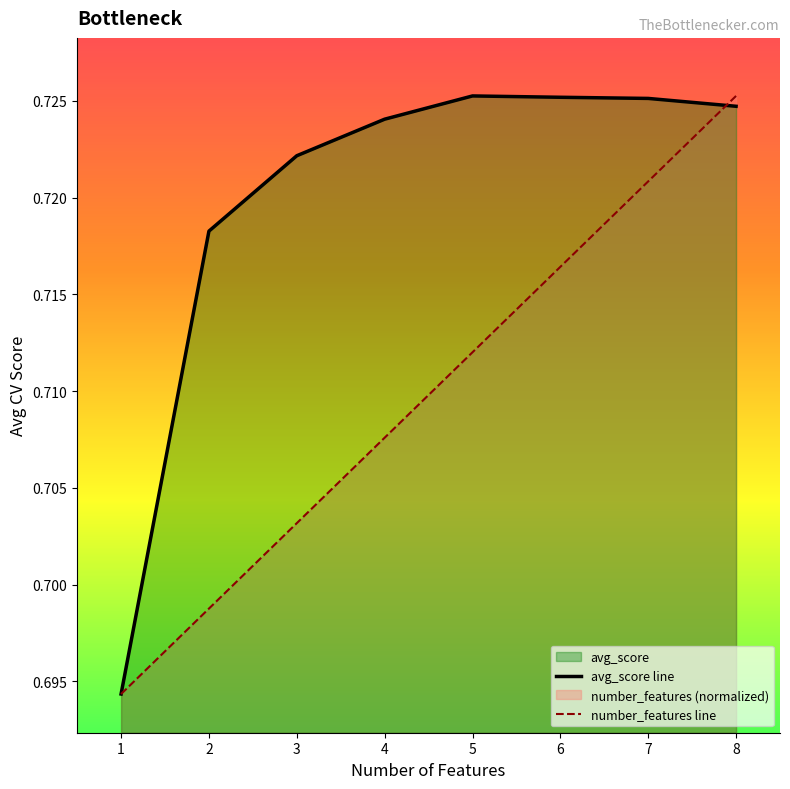

True or false: number_features has a value of 0.7 at 1.

True